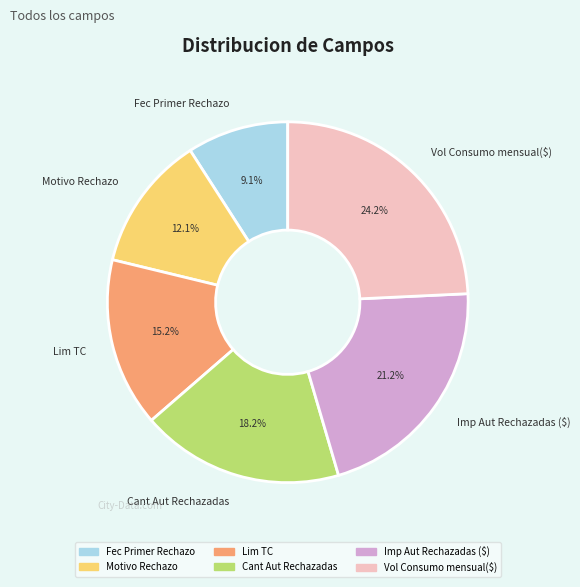

Count the number of slices in the pie.

6